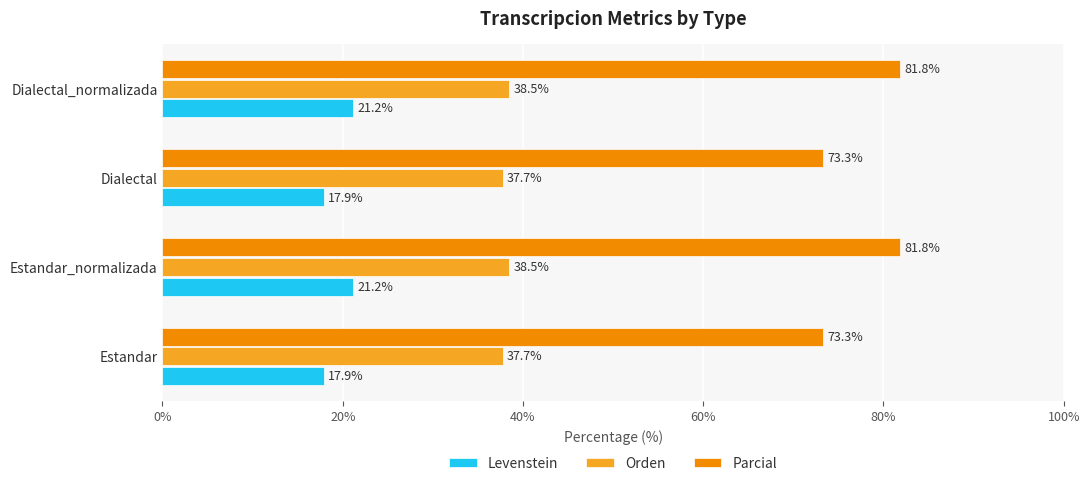

What is the minimum value for Parcial?

73.3